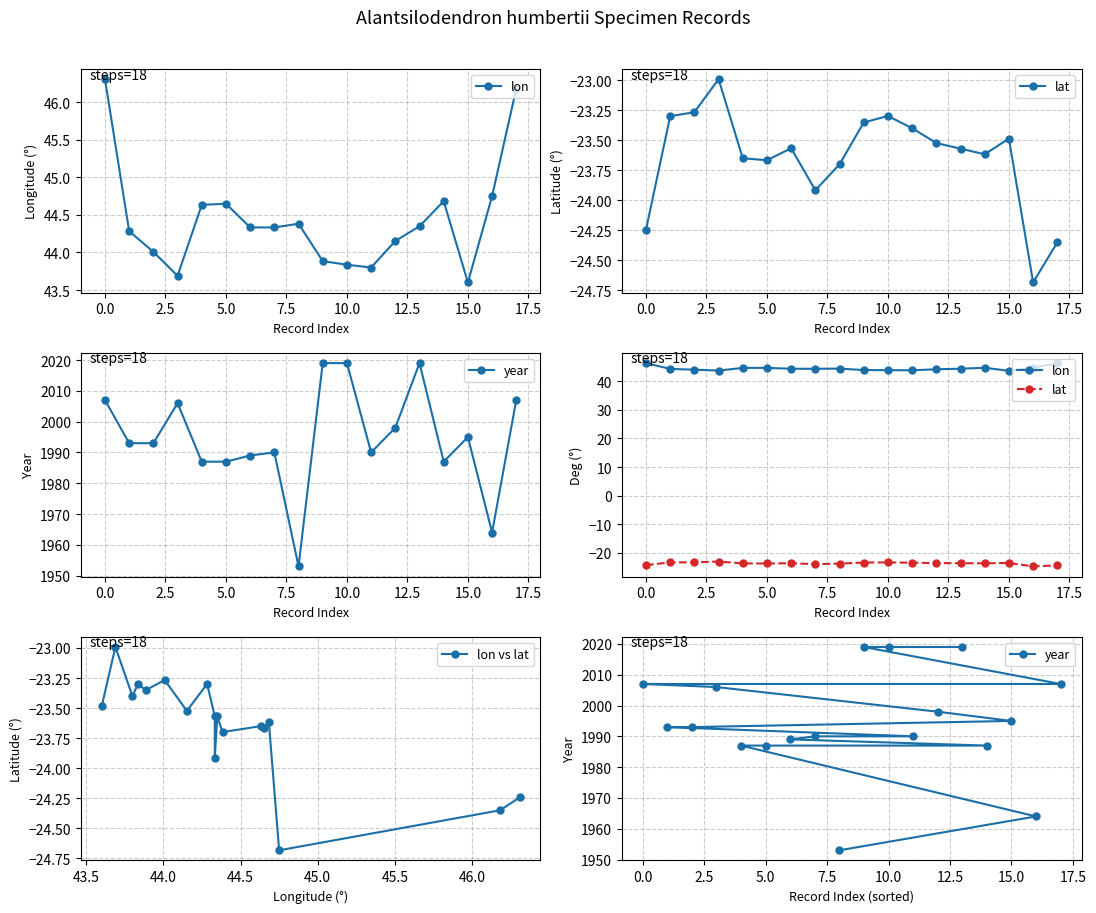

What is the highest value of the lon vs lat series?

-23.0